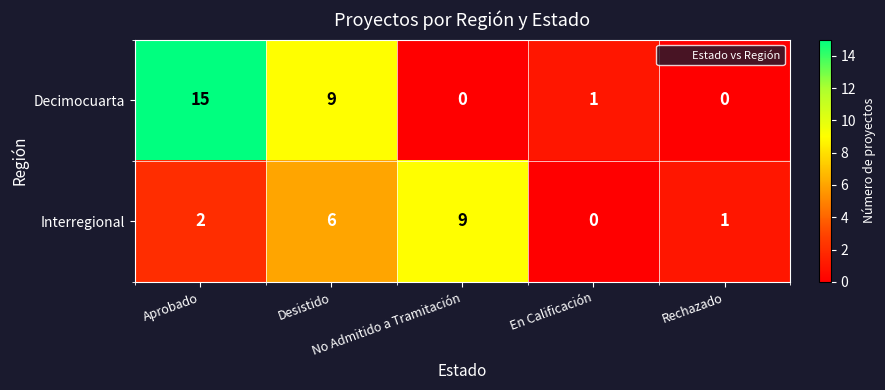

What is the difference between the maximum and minimum values in the Decimocuarta series?

15